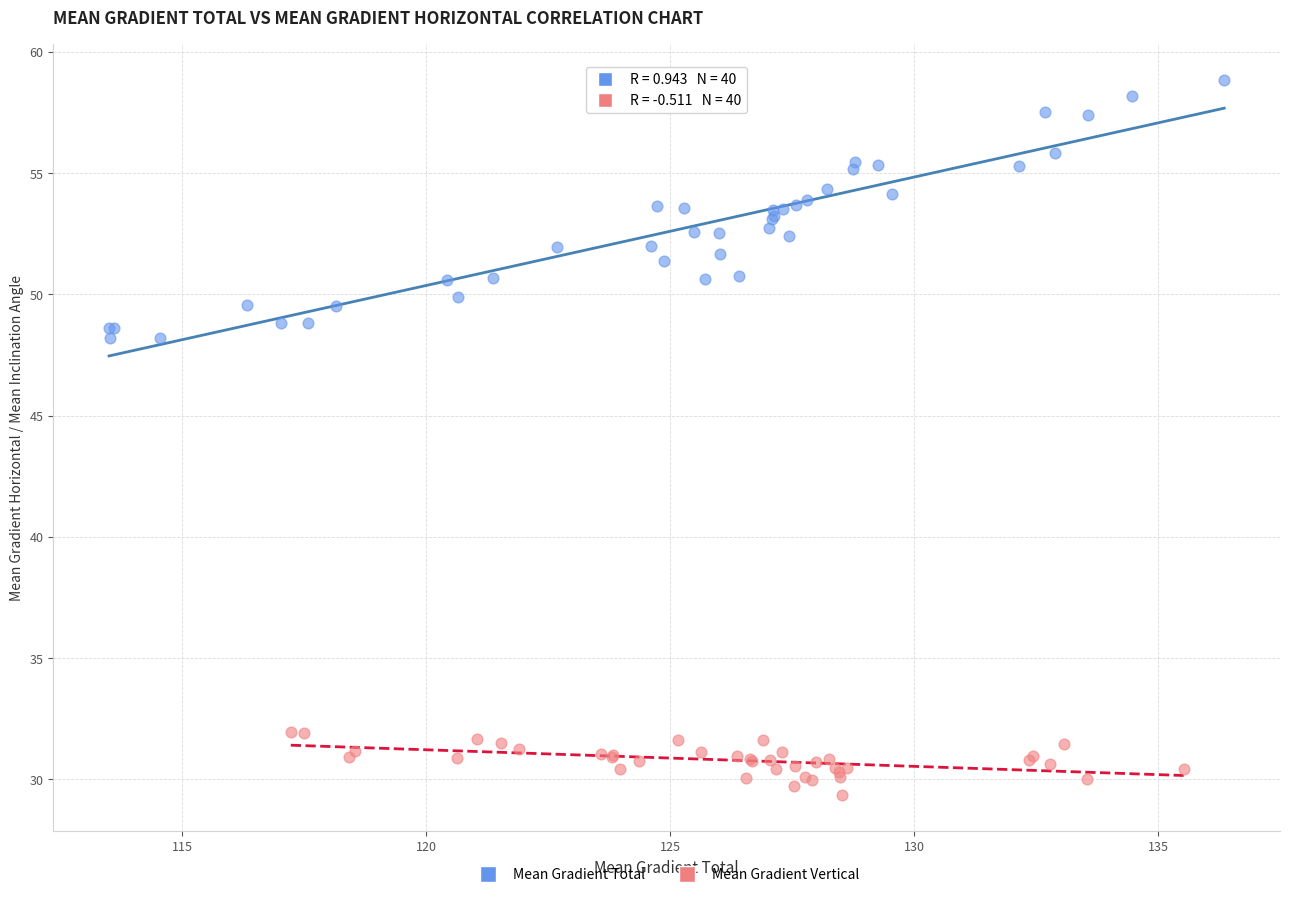

Which series has the largest Y range (max minus min)?

Mean Gradient Total